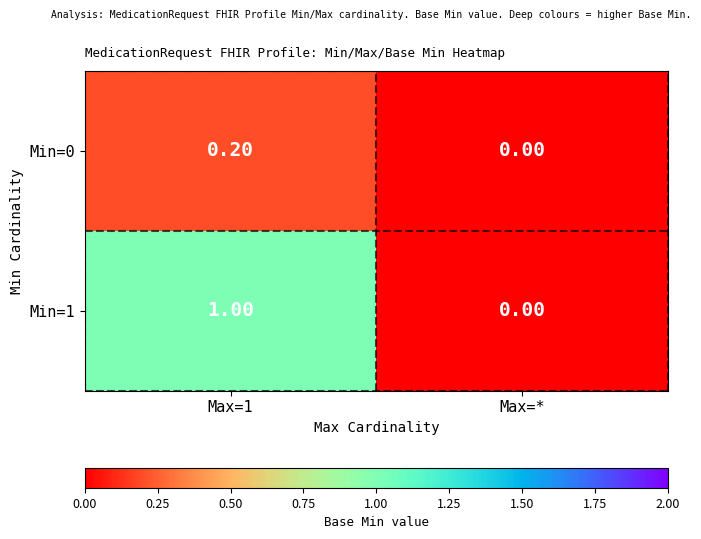

Rank the categories by Min=0 value from highest to lowest.

Max=1, Max=*